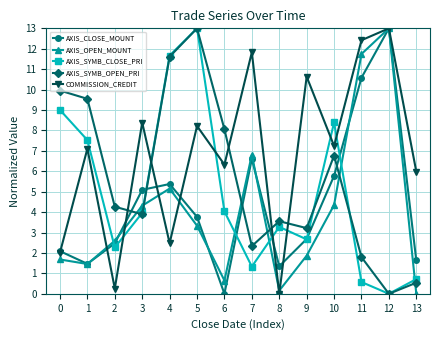

Is the value of COMMISSION_CREDIT at 0 greater than the value of AXIS_OPEN_MOUNT at 1?

Yes